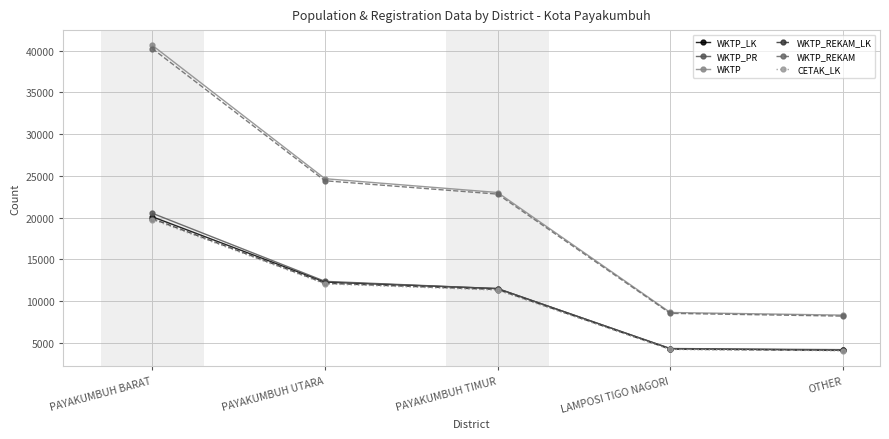

What is the label of the 1st point from the right?

OTHER